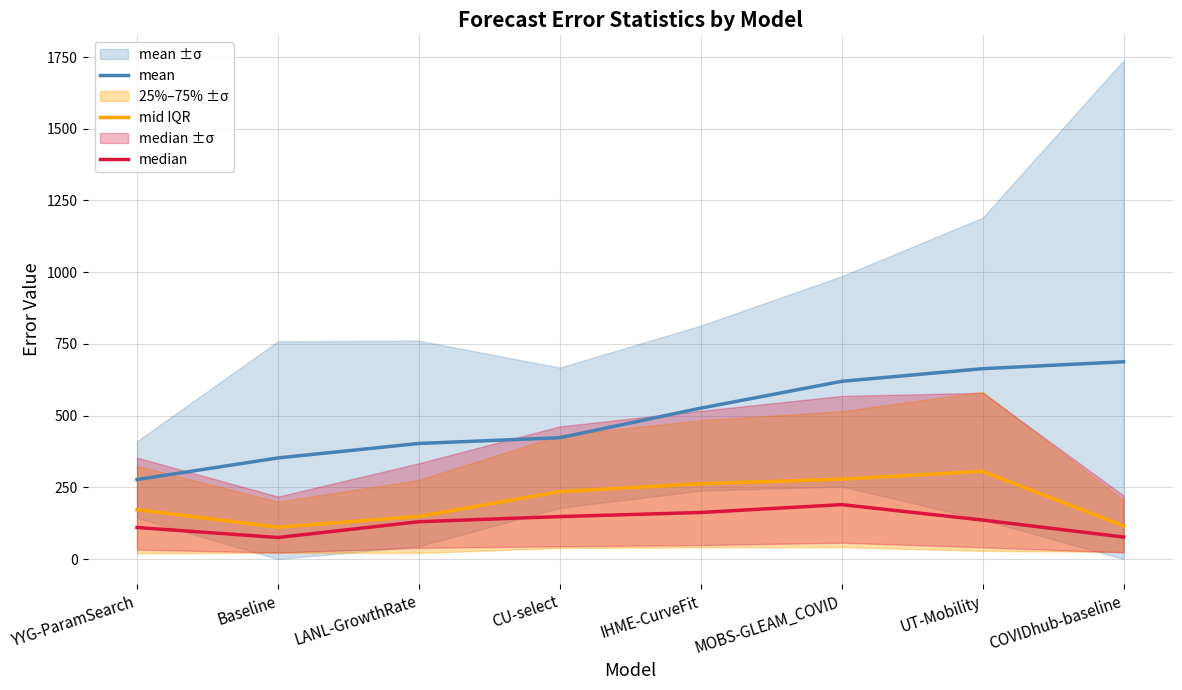

True or false: median has a value of 59.3 at CU-select.

False